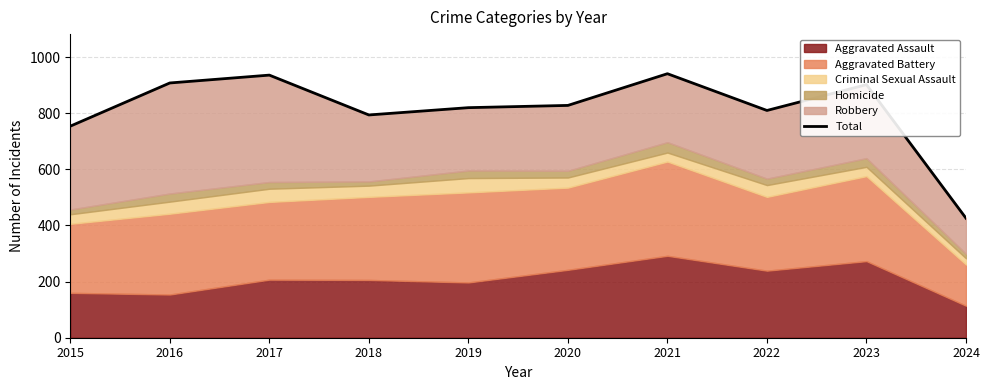

What is the average value?

812